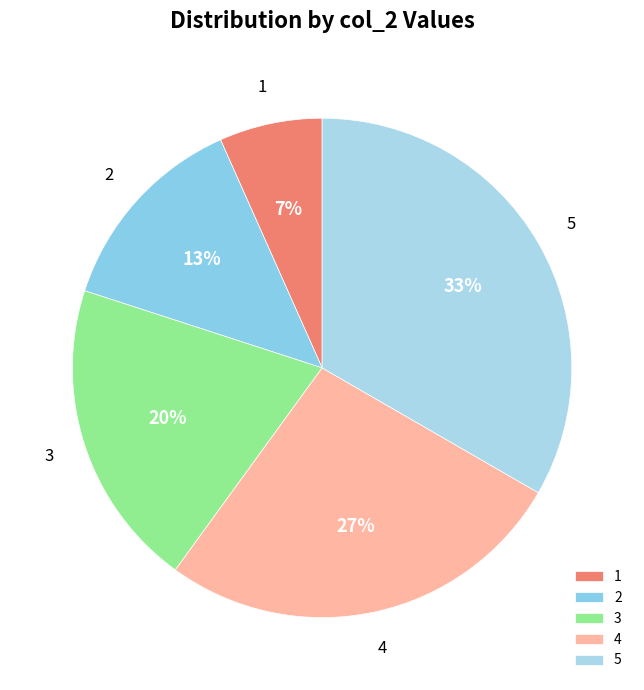

What percentage is the 1 slice, to the nearest percent?

7%